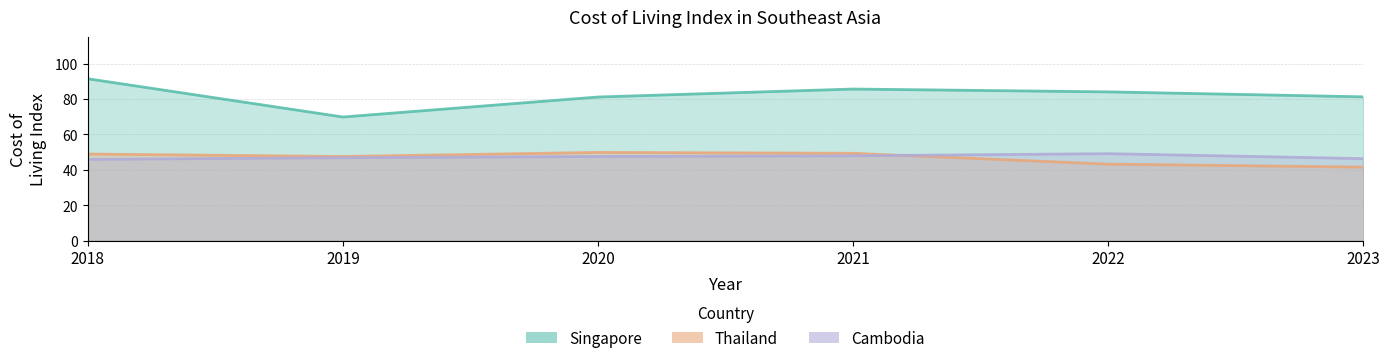

Rank the categories by Singapore value from highest to lowest.

2018, 2021, 2022, 2023, 2020, 2019